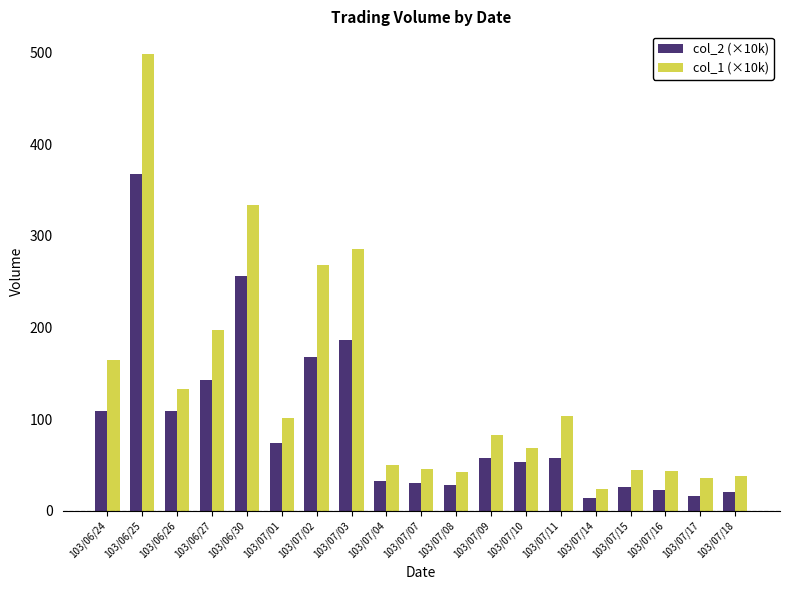

Read the col_1 (×10k) value at 103/06/27.

197.1